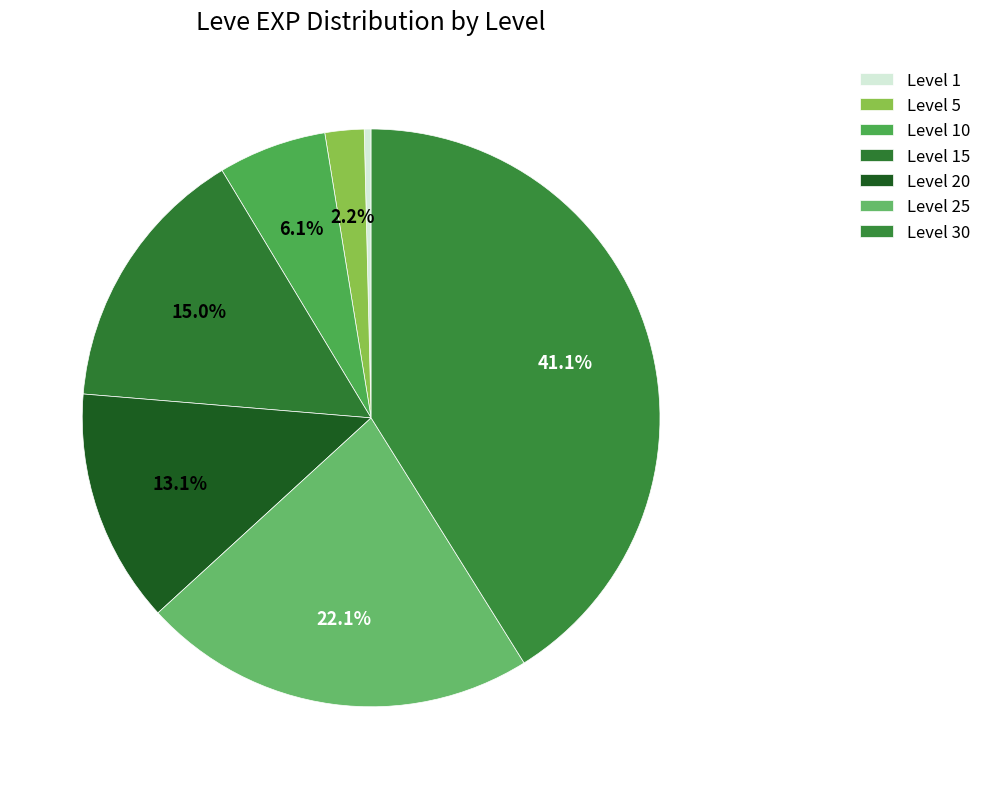

What is the total percentage of Level 5 and Level 20?

15.3%